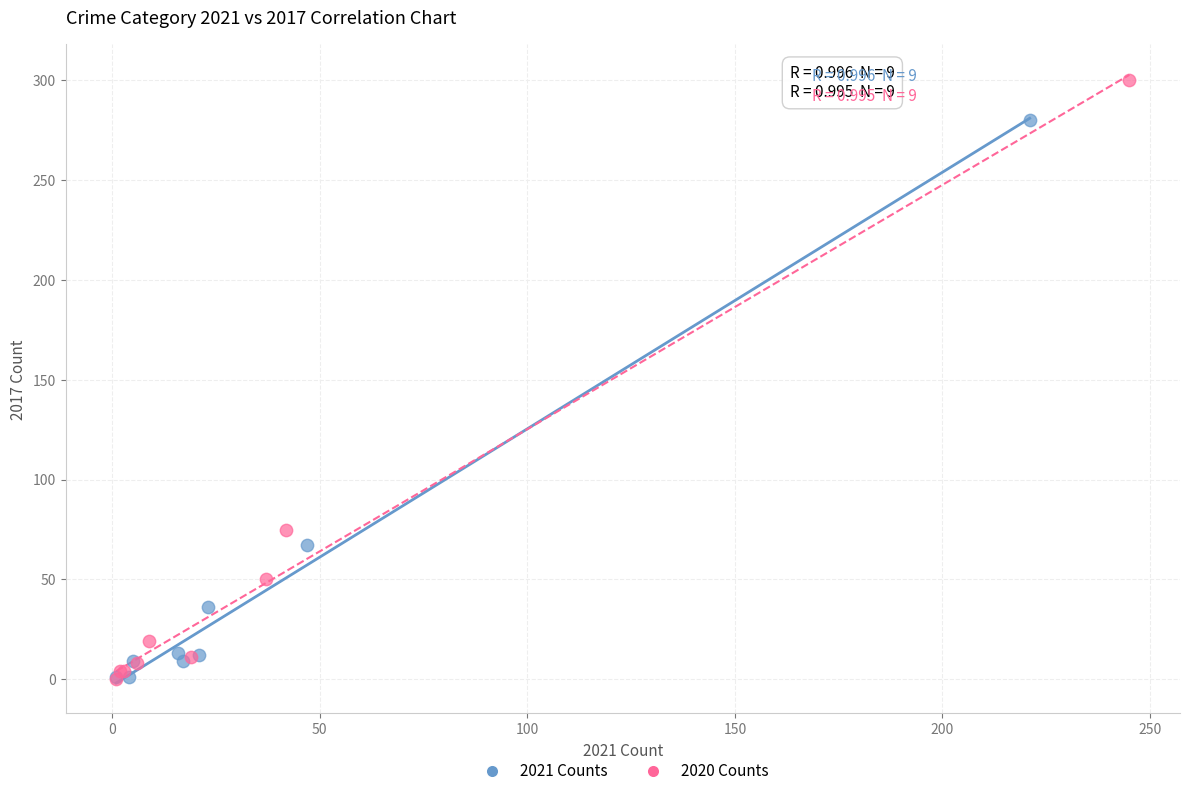

Which series has the largest Y range (max minus min)?

2020 Counts